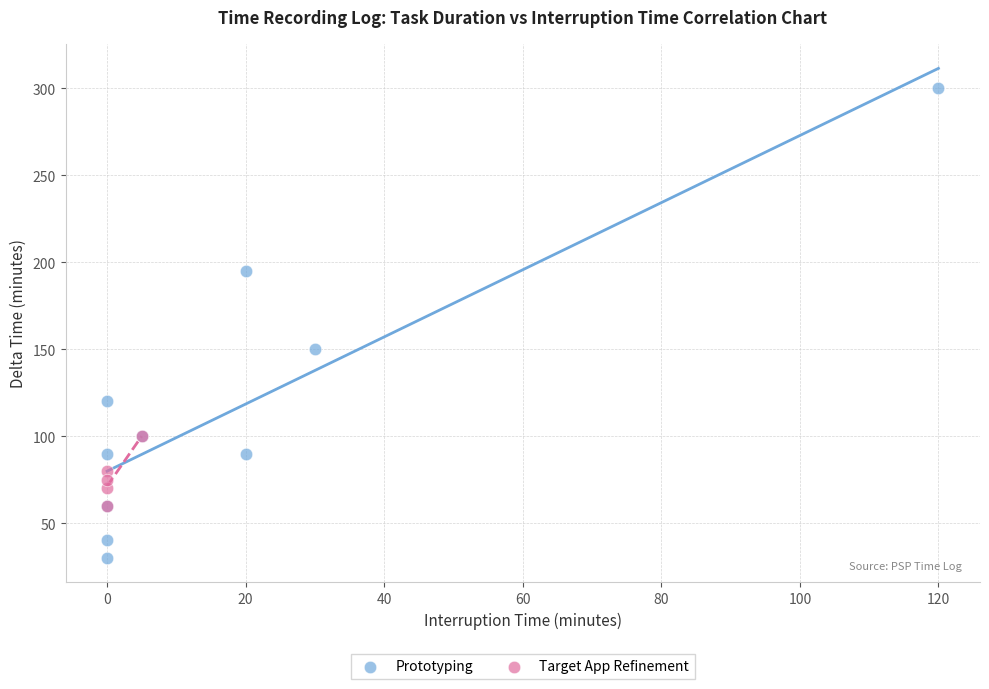

Which series has the widest spread of Y values?

Prototyping